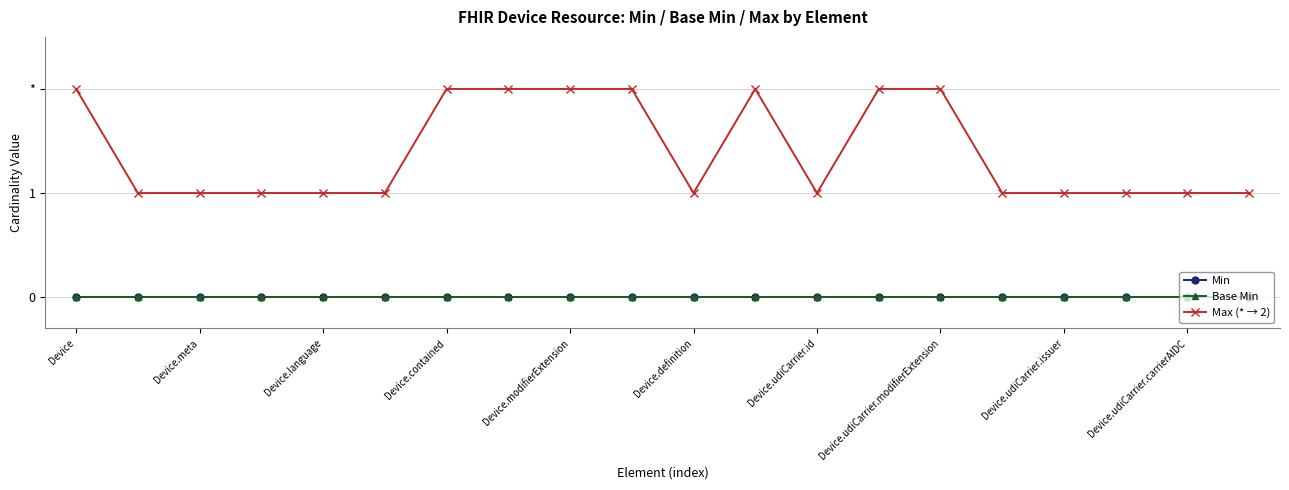

Is this an area chart (filled region under the line)?

No